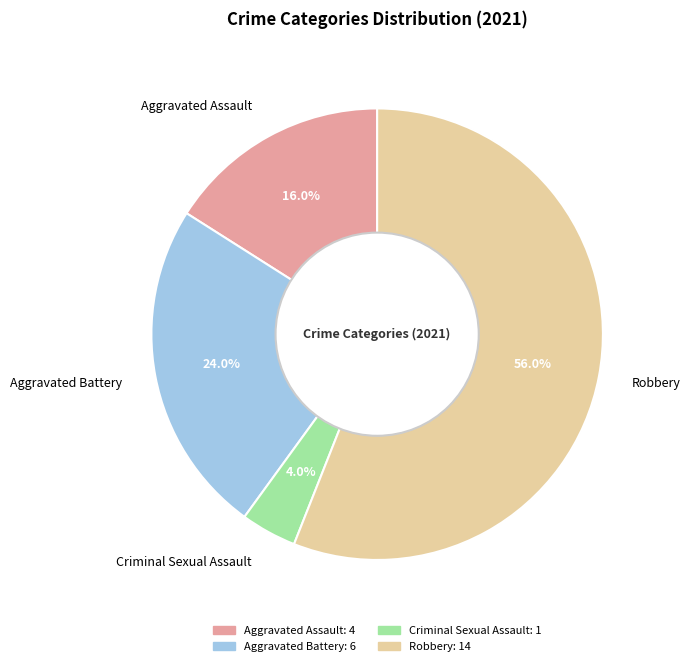

Is it true that Aggravated Assault is 16% of the pie?

True